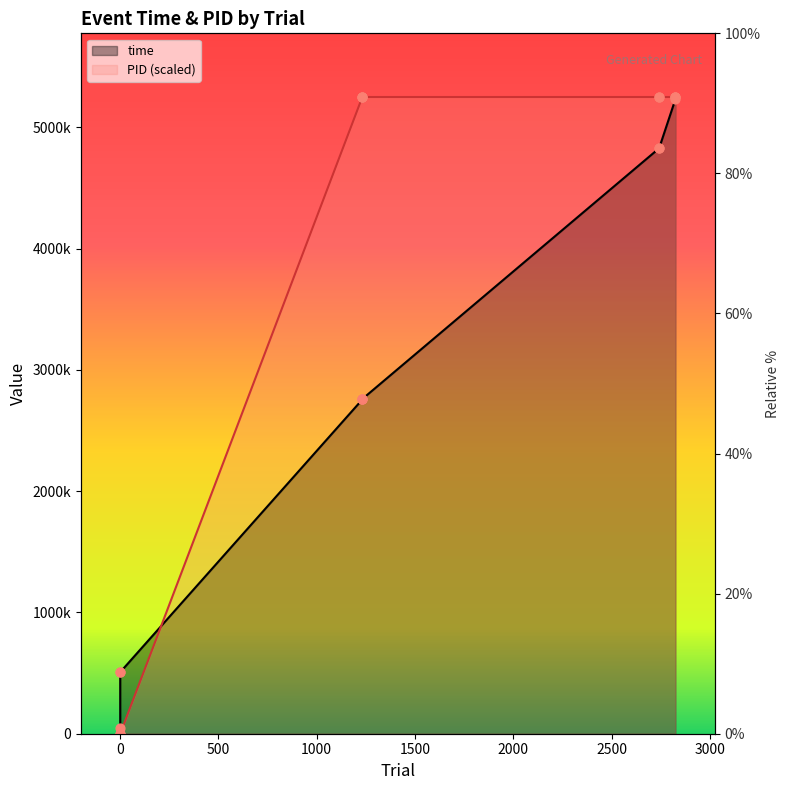

Which series has the widest spread of Y values?

PID